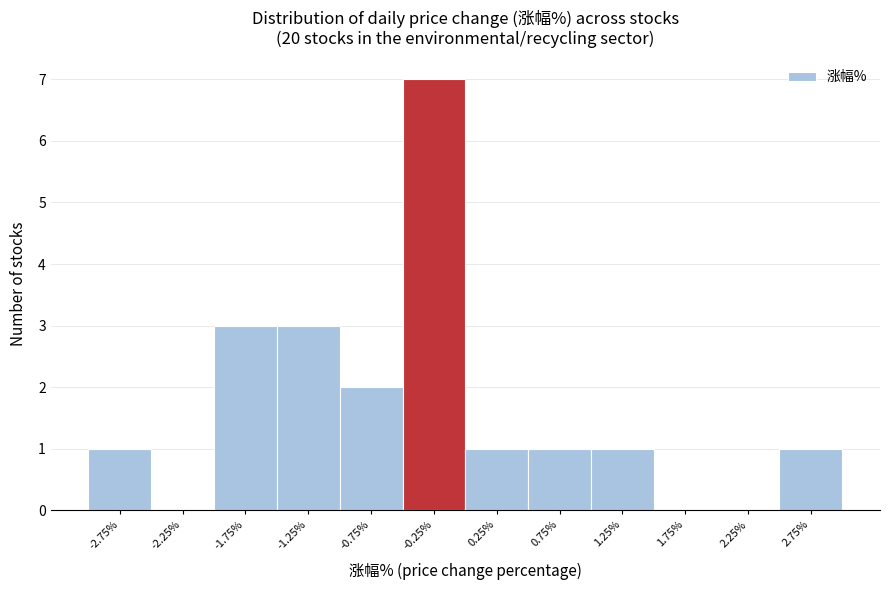

Reading left to right, transcribe all the data shown in this chart.

-2.75%=1	-2.25%=0	-1.75%=3	-1.25%=3	-0.75%=2	-0.25%=7	0.25%=1	0.75%=1	1.25%=1	1.75%=0	2.25%=0	2.75%=1